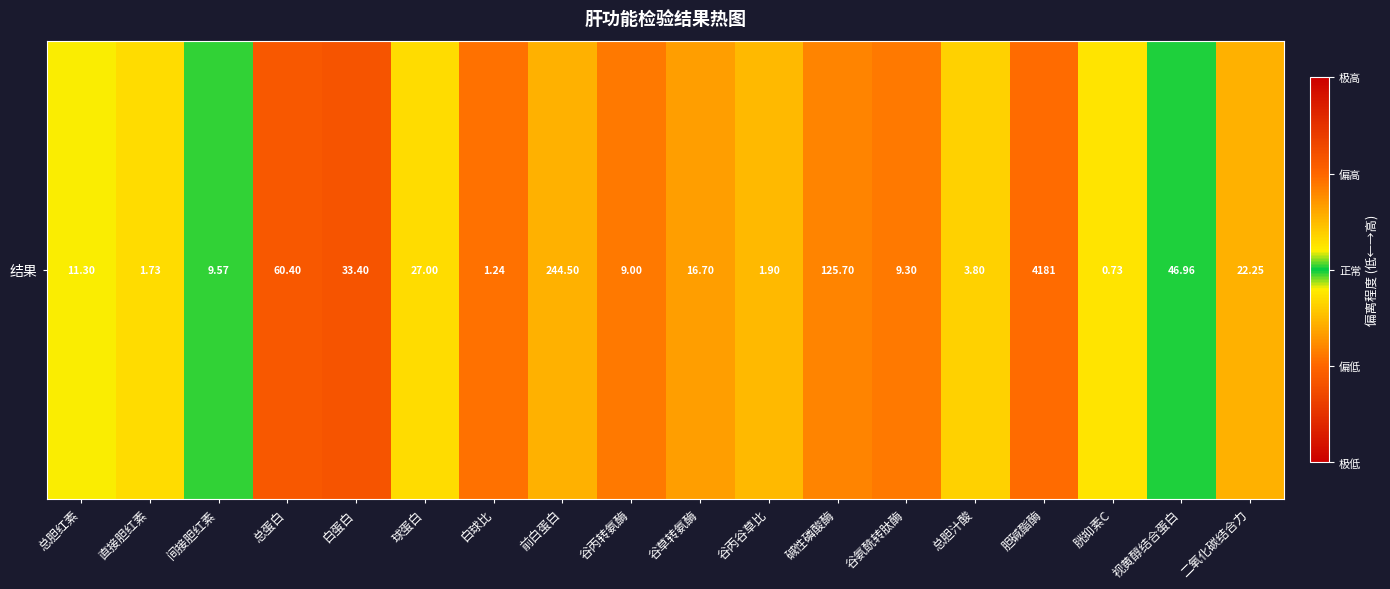

What is the smallest value displayed?

0.2